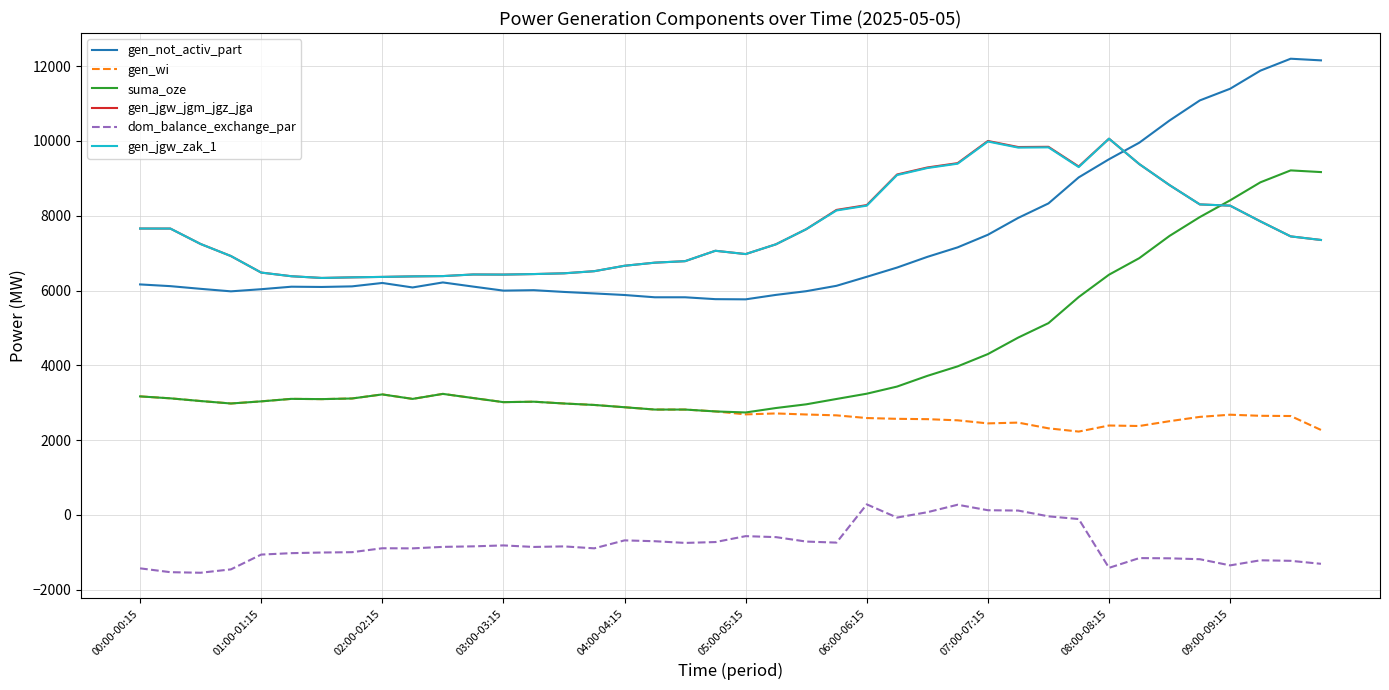

True or false: dom_balance_exchange_par and gen_wi cross at least once.

False